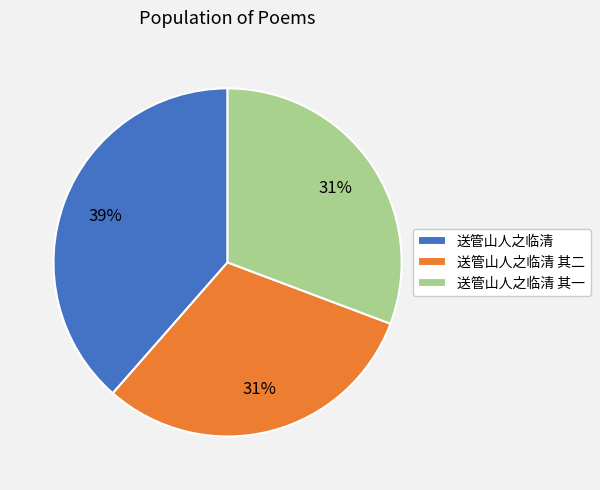

To the nearest percent, what is the difference between the largest and smallest slice percentages?

8%